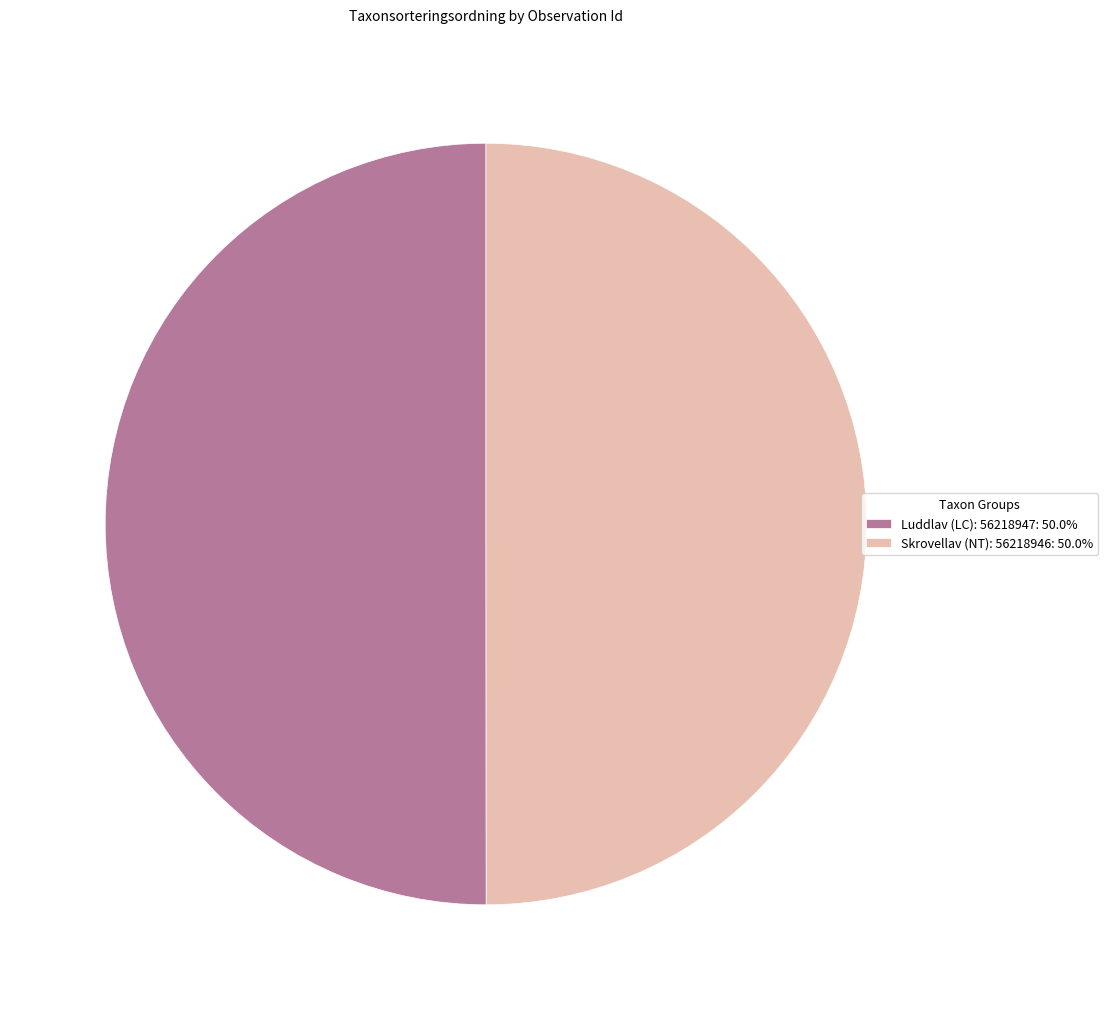

Approximately how many times larger is the value at Skrovellav (NT): 56218946: 50.0% compared to Luddlav (LC): 56218947: 50.0%?

1.0